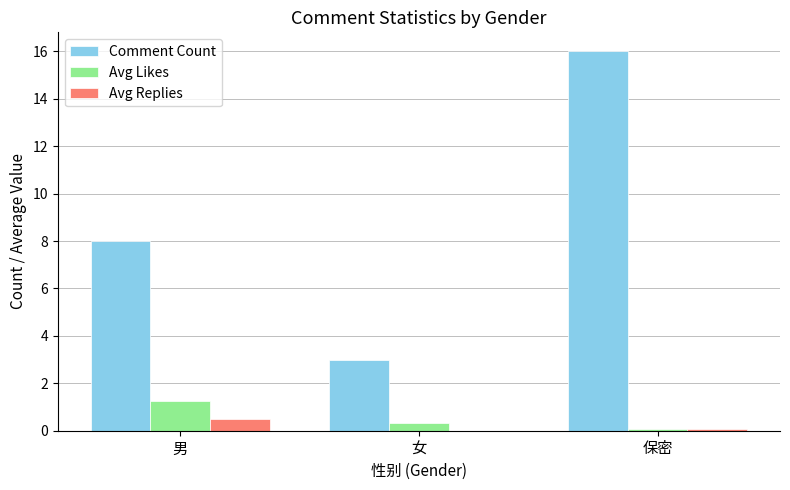

Which series changed the most between 男 and 女?

Comment Count